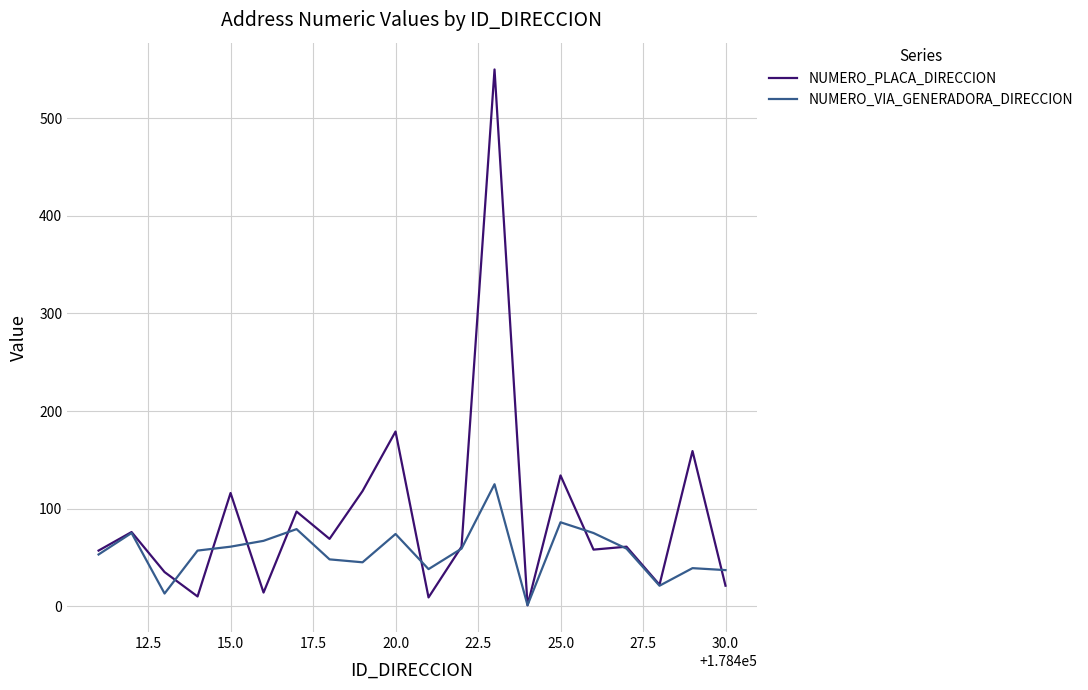

Which series has the largest total across all categories?

NUMERO_PLACA_DIRECCION